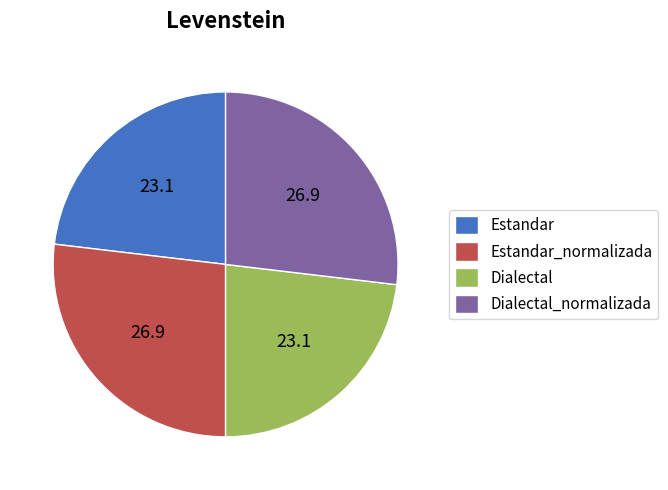

Do Estandar and Dialectal together represent more than half of the pie?

No